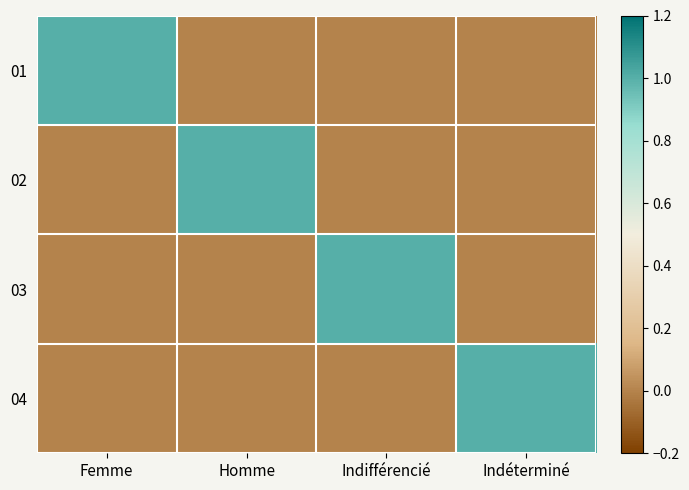

Reading right to left, extract all data points from this chart.

01: Indéterminé=0	Indifférencié=0	Homme=0	Femme=1
02: Indéterminé=0	Indifférencié=0	Homme=1	Femme=0
03: Indéterminé=0	Indifférencié=1	Homme=0	Femme=0
04: Indéterminé=1	Indifférencié=0	Homme=0	Femme=0